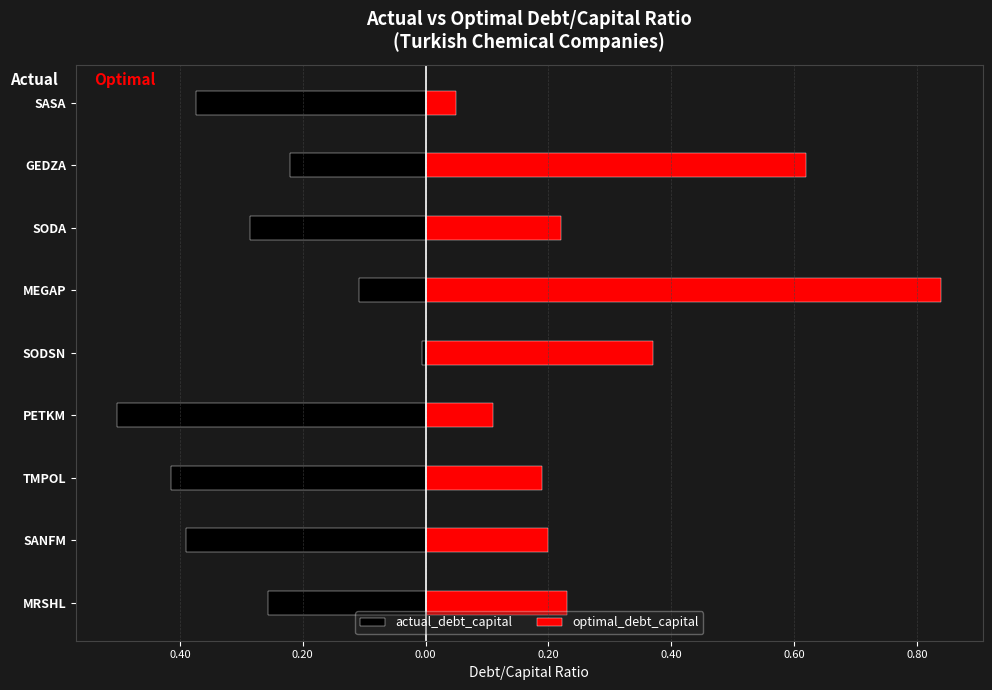

What are all the series names shown in the legend?

actual_debt_capital, optimal_debt_capital